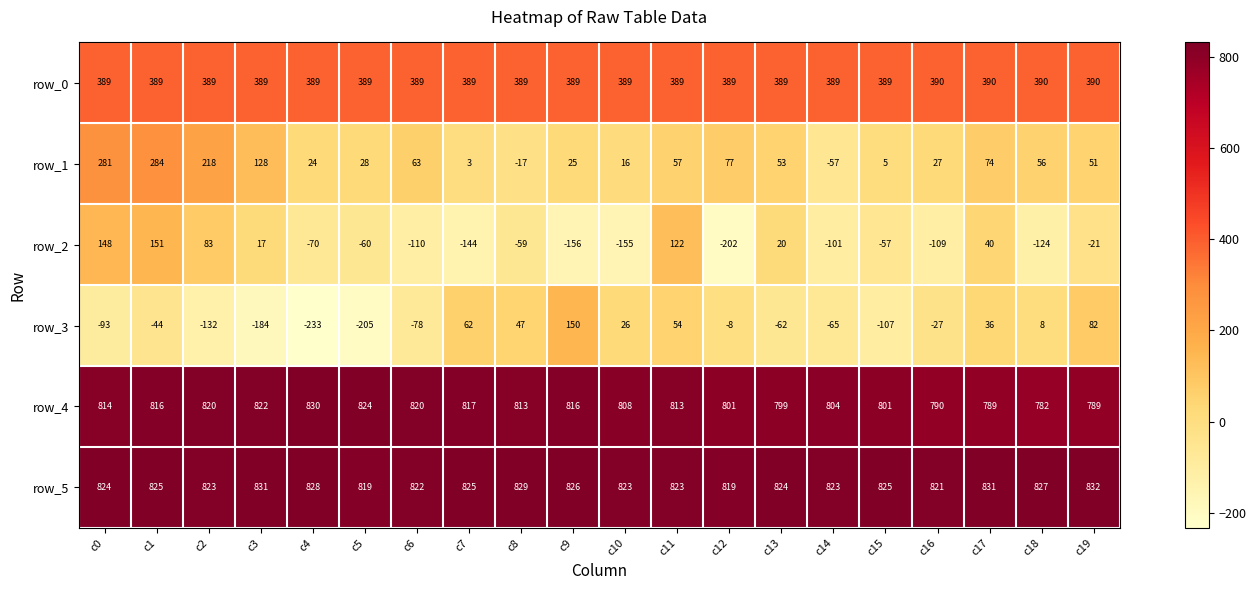

At which label does row_3 first exceed -27?

c7